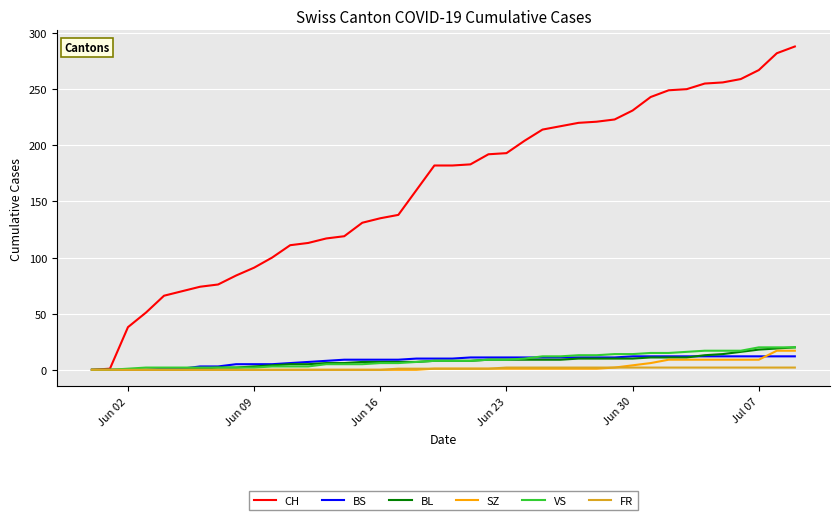

Which series has the largest total across all categories?

CH